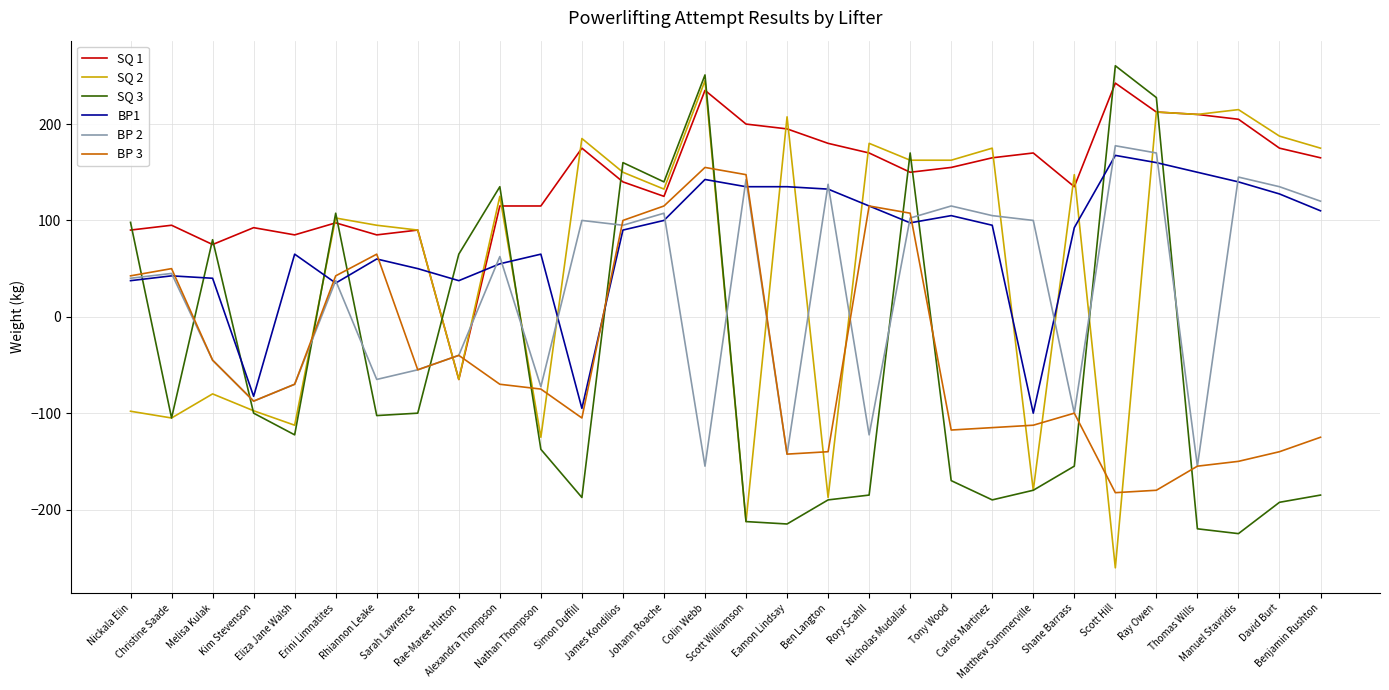

Which series has the largest total across all categories?

SQ 1